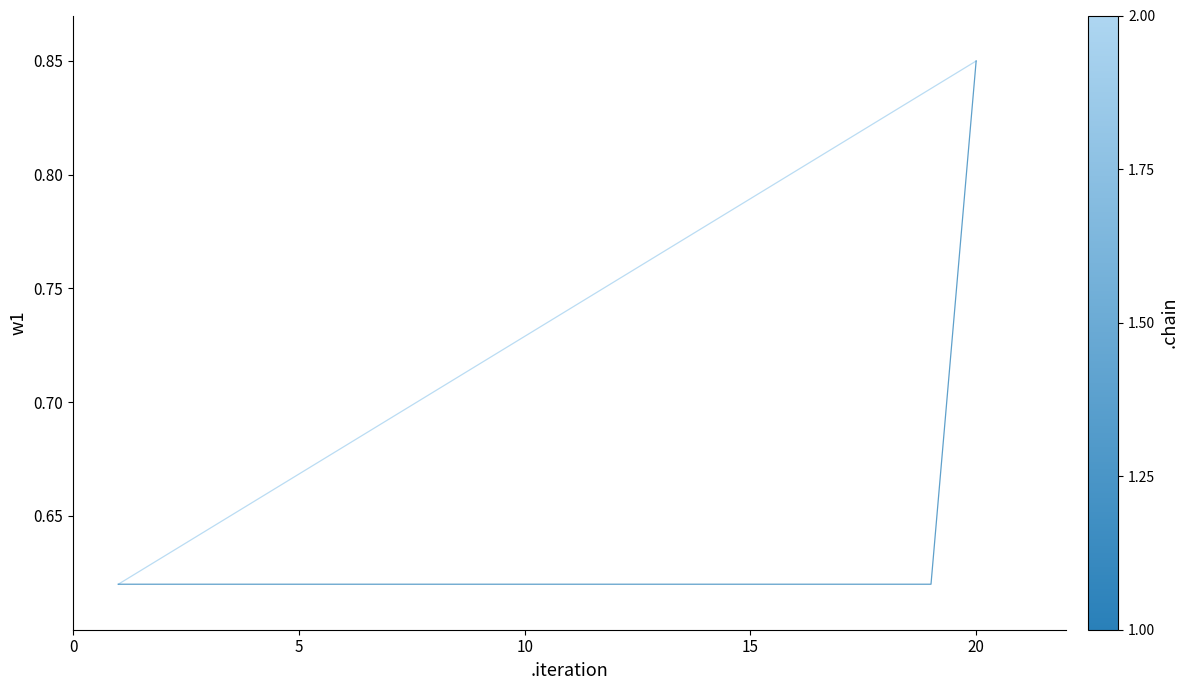

Does the chart display data point markers on the line(s)?

No